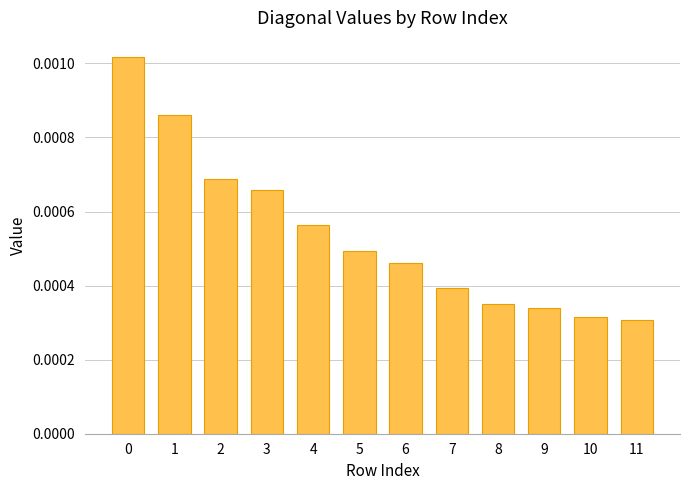

How many values are between 0 and 1?

12